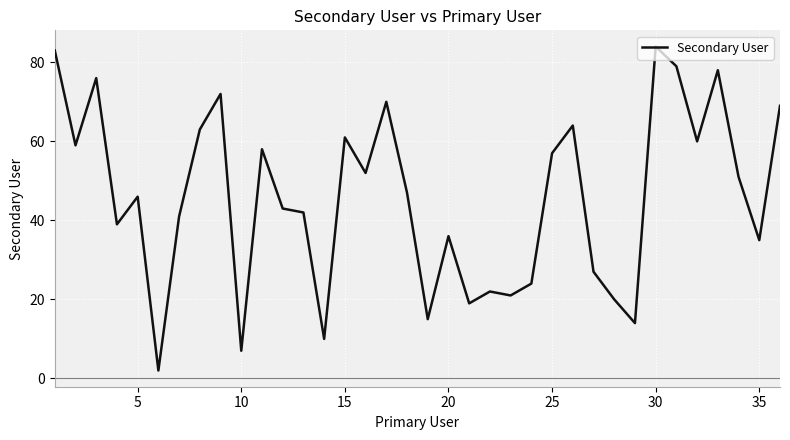

What is the value of the 2nd point from the left?

59